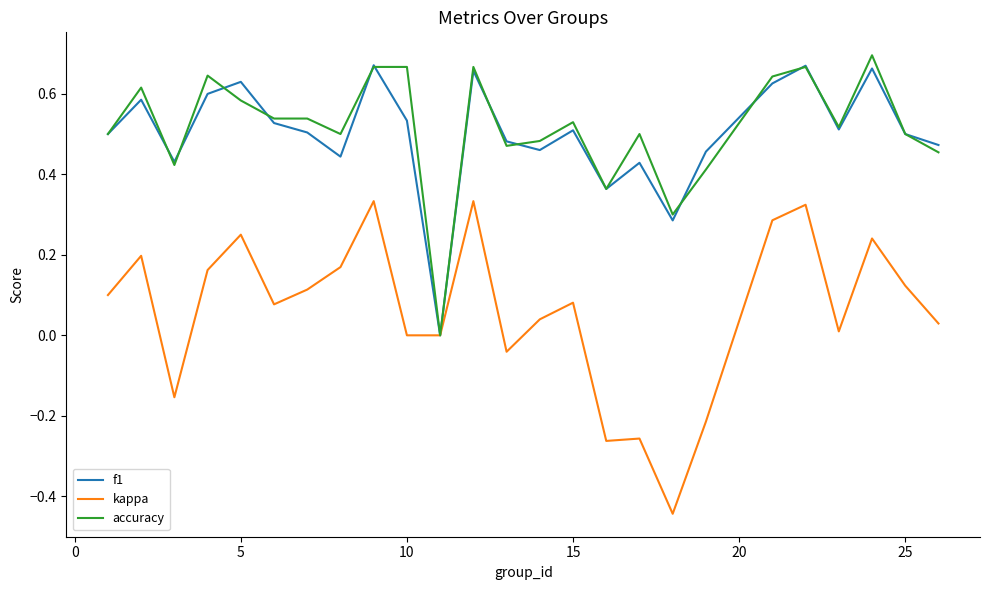

Which series has the largest range (max minus min)?

kappa